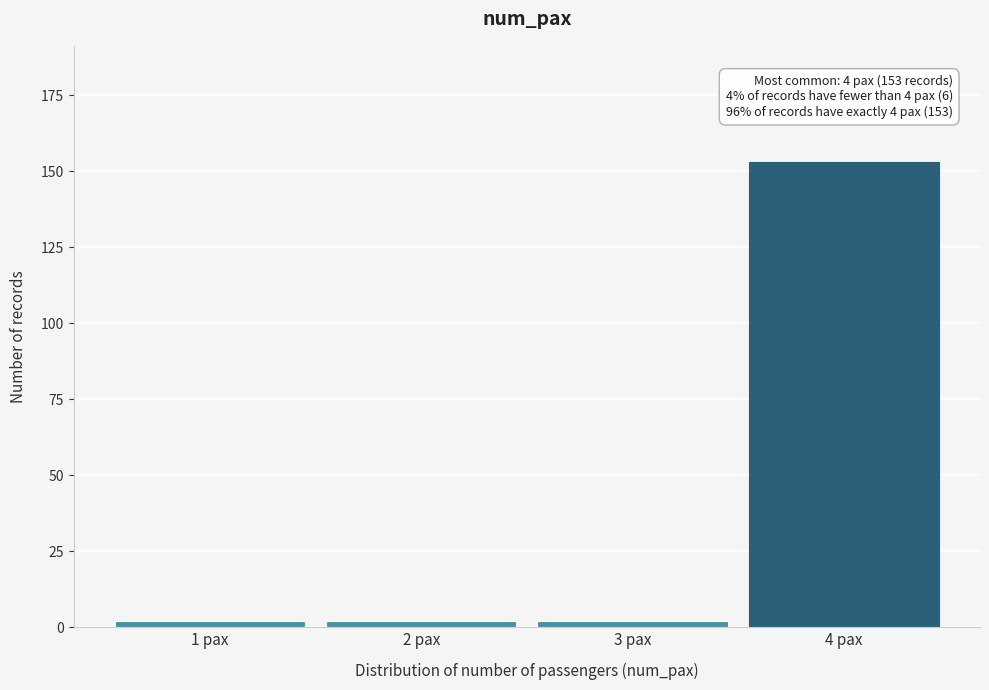

Reading left to right, transcribe all the data shown in this chart.

2	2	2	153